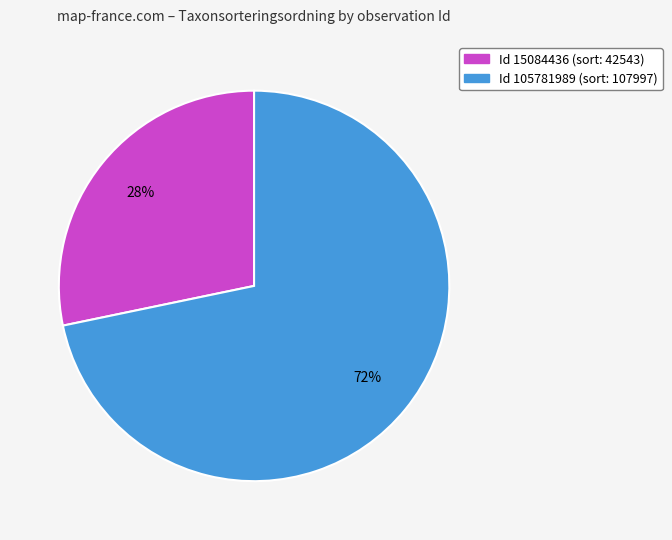

Is there a majority slice in this chart?

Yes